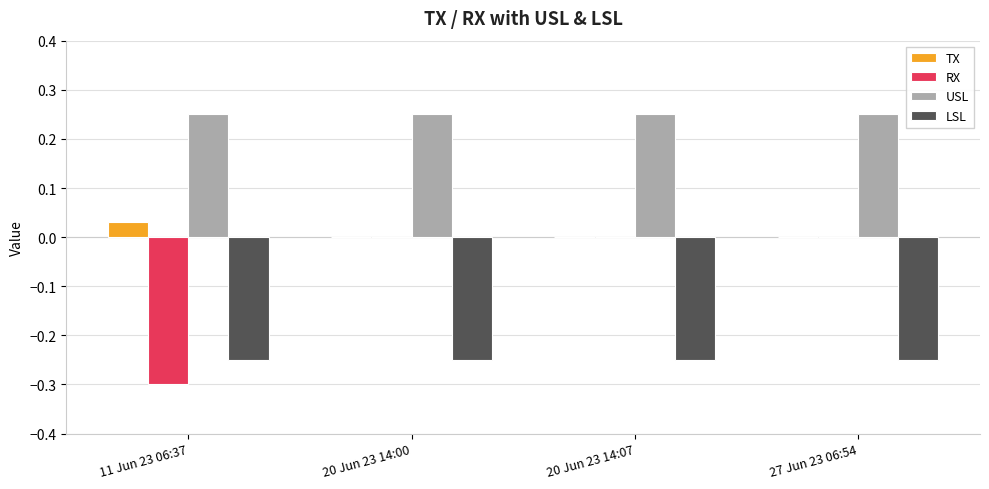

Between 11 Jun 23 06:37 and 20 Jun 23 14:07, which series saw the biggest shift?

RX